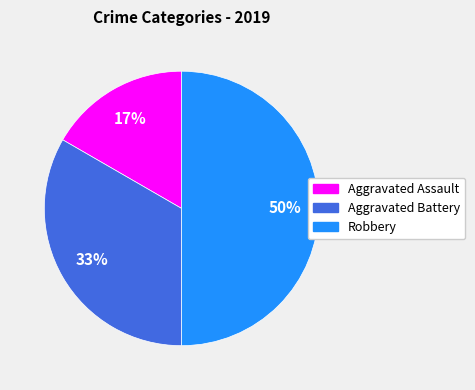

Which has a higher value, Aggravated Battery or Aggravated Assault?

Aggravated Battery